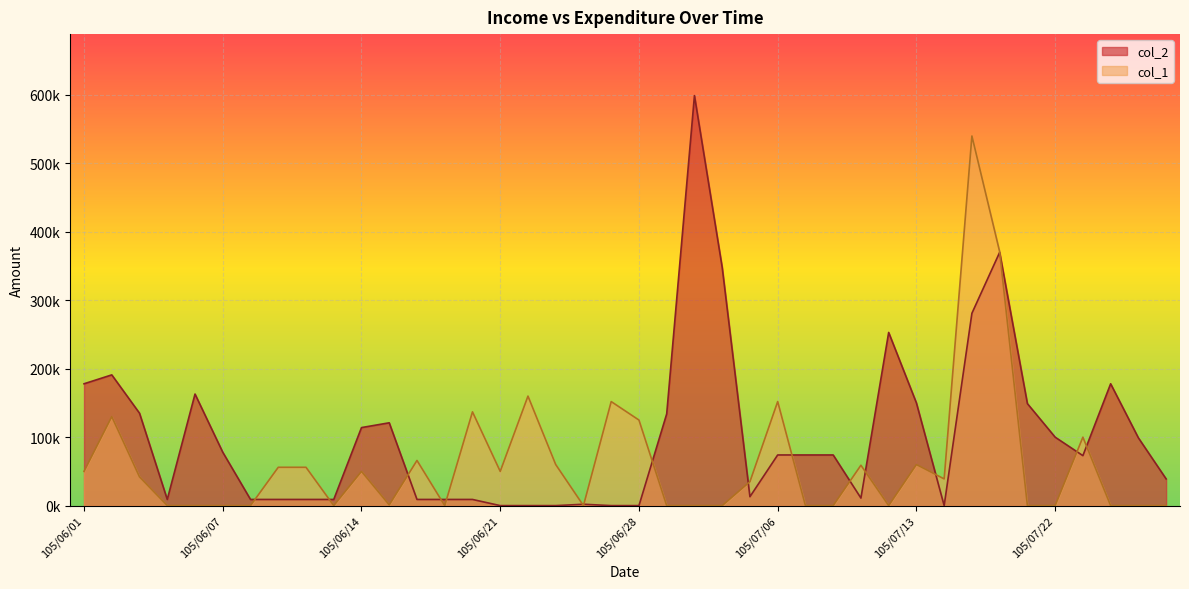

At which category is the sum across all series the highest?

105/07/18